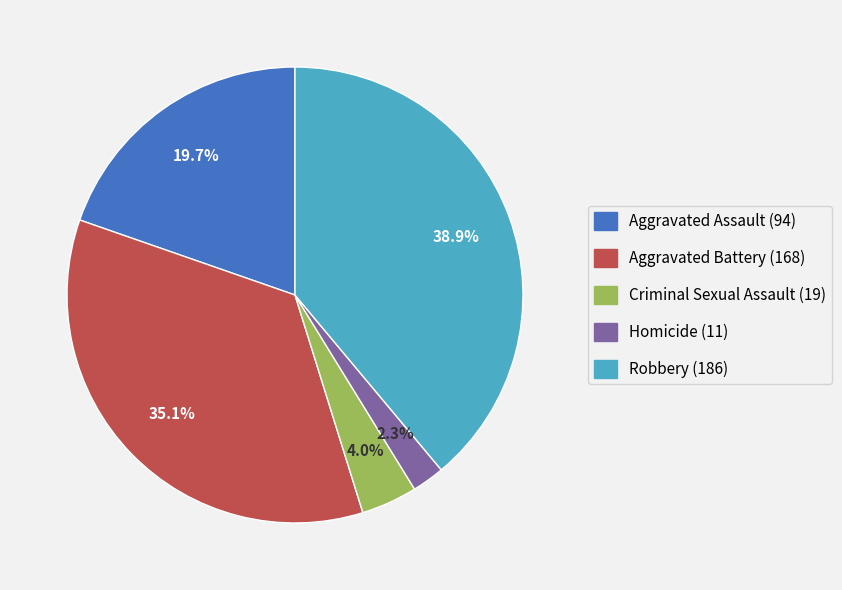

Rank the categories by value from lowest to highest.

Homicide, Criminal Sexual Assault, Aggravated Assault, Aggravated Battery, Robbery